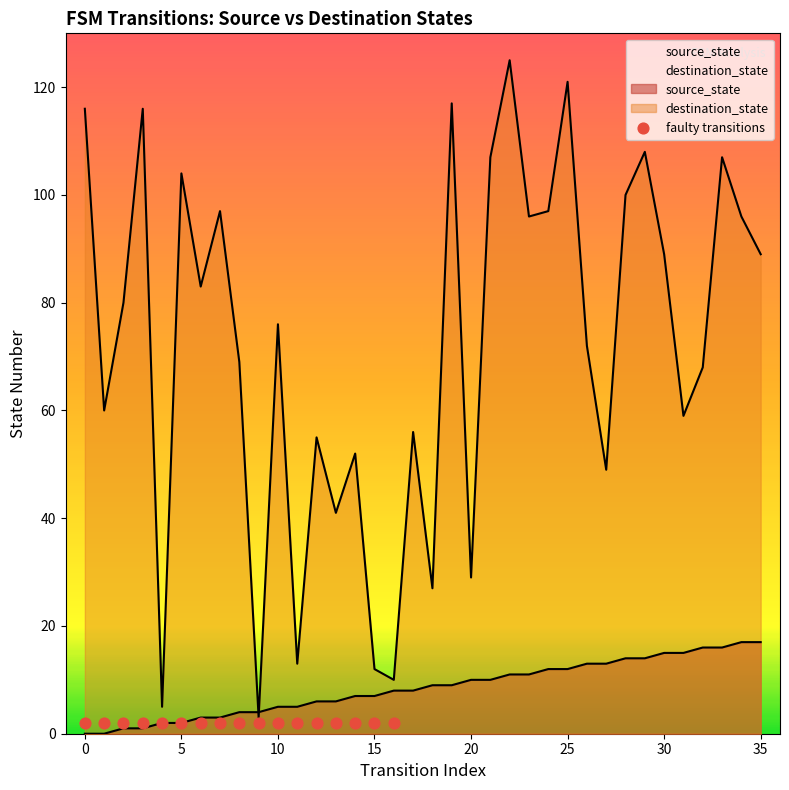

Which series reaches the maximum Y coordinate?

destination_state